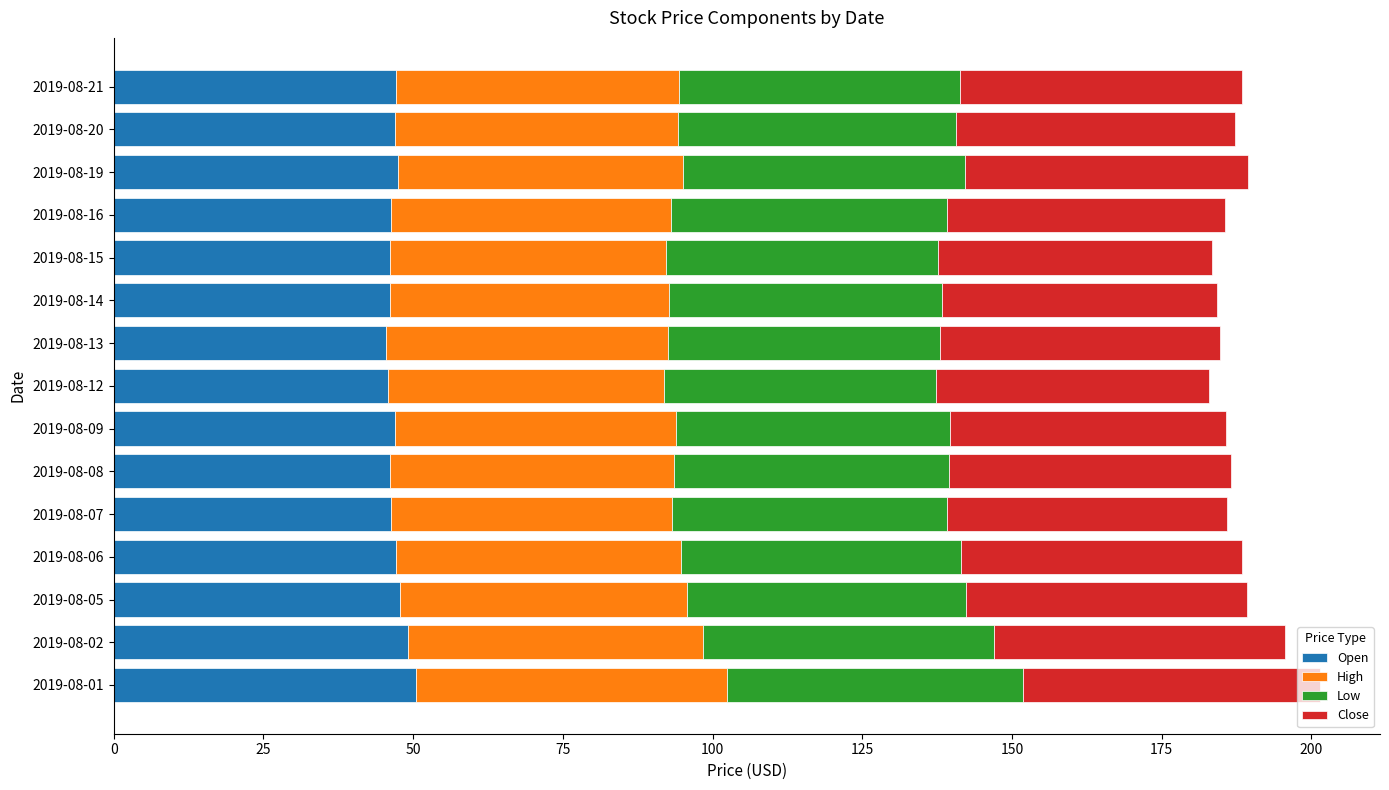

What is the average value of the Open series?

47.0